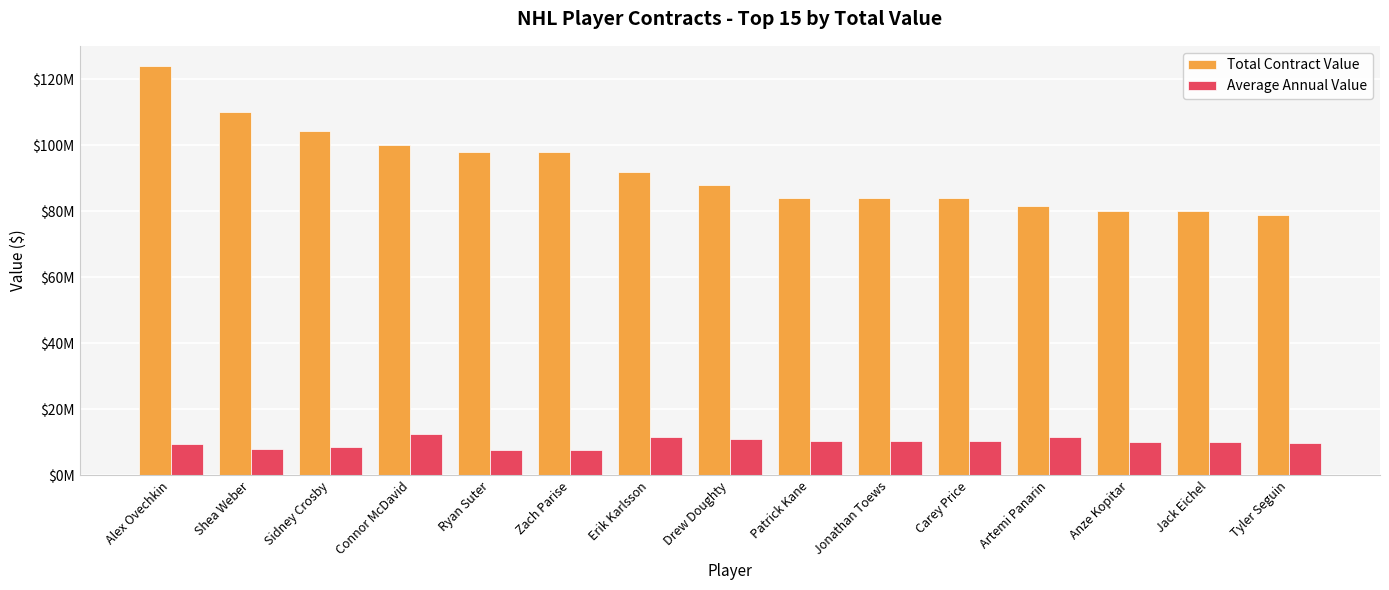

Rank the categories by Total Contract Value value from highest to lowest.

Alex Ovechkin, Shea Weber, Sidney Crosby, Connor McDavid, Ryan Suter, Zach Parise, Erik Karlsson, Drew Doughty, Patrick Kane, Jonathan Toews, Carey Price, Artemi Panarin, Anze Kopitar, Jack Eichel, Tyler Seguin